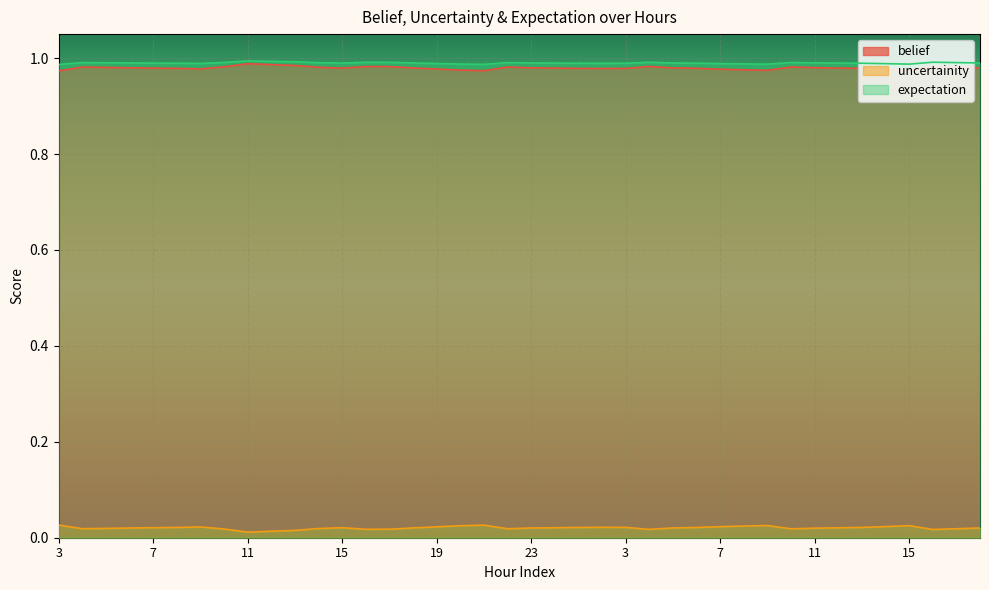

The belief series shows 1.7 at 20. True or false?

False